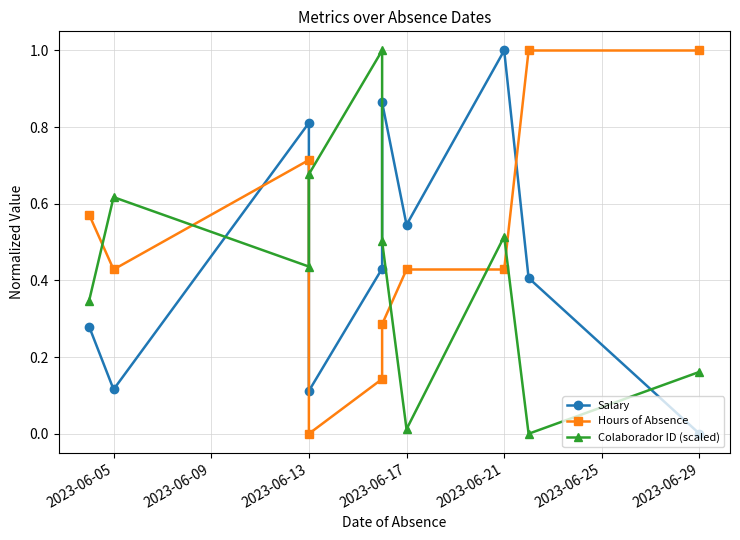

How many lines are shown in the chart?

3